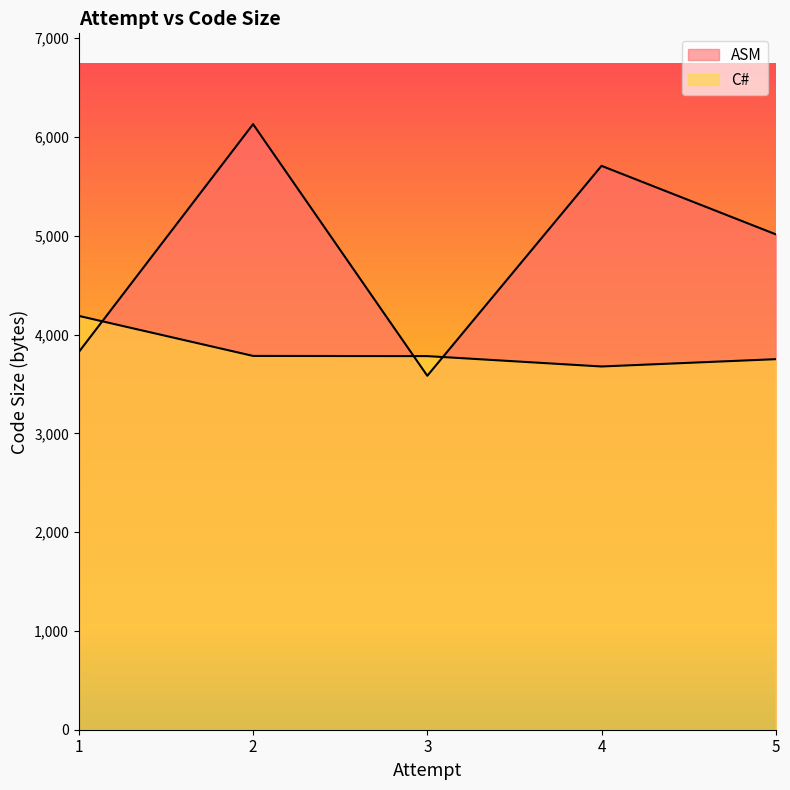

Which series changed the most between 2 and 5?

ASM